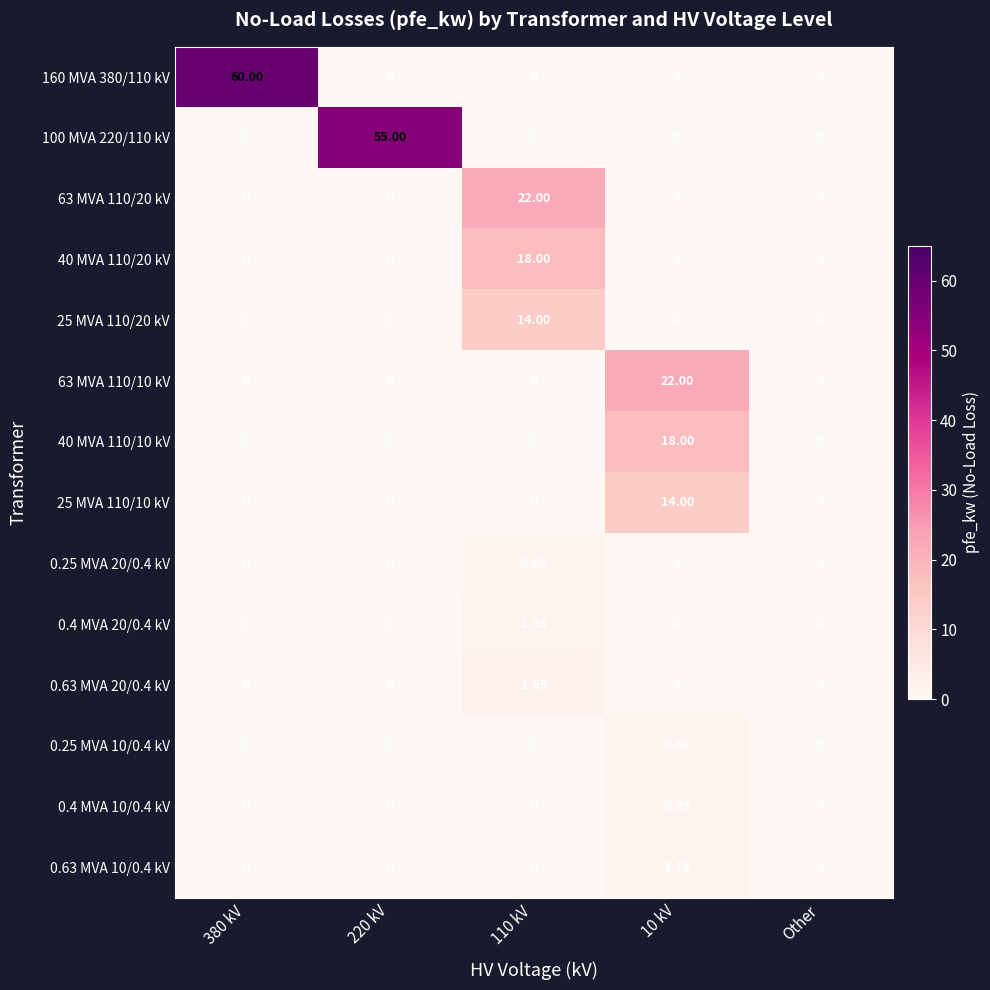

Reading right to left, list all the values displayed in this chart.

160 MVA 380/110 kV: Other=0.0	10 kV=0.0	110 kV=0.0	220 kV=0.0	380 kV=60.0
100 MVA 220/110 kV: Other=0.0	10 kV=0.0	110 kV=0.0	220 kV=55.0	380 kV=0.0
63 MVA 110/20 kV: Other=0.0	10 kV=0.0	110 kV=22.0	220 kV=0.0	380 kV=0.0
40 MVA 110/20 kV: Other=0.0	10 kV=0.0	110 kV=18.0	220 kV=0.0	380 kV=0.0
25 MVA 110/20 kV: Other=0.0	10 kV=0.0	110 kV=14.0	220 kV=0.0	380 kV=0.0
63 MVA 110/10 kV: Other=0.0	10 kV=22.0	110 kV=0.0	220 kV=0.0	380 kV=0.0
40 MVA 110/10 kV: Other=0.0	10 kV=18.0	110 kV=0.0	220 kV=0.0	380 kV=0.0
25 MVA 110/10 kV: Other=0.0	10 kV=14.0	110 kV=0.0	220 kV=0.0	380 kV=0.0
0.25 MVA 20/0.4 kV: Other=0.0	10 kV=0.0	110 kV=0.8	220 kV=0.0	380 kV=0.0
0.4 MVA 20/0.4 kV: Other=0.0	10 kV=0.0	110 kV=1.4	220 kV=0.0	380 kV=0.0
0.63 MVA 20/0.4 kV: Other=0.0	10 kV=0.0	110 kV=1.6	220 kV=0.0	380 kV=0.0
0.25 MVA 10/0.4 kV: Other=0.0	10 kV=0.6	110 kV=0.0	220 kV=0.0	380 kV=0.0
0.4 MVA 10/0.4 kV: Other=0.0	10 kV=0.9	110 kV=0.0	220 kV=0.0	380 kV=0.0
0.63 MVA 10/0.4 kV: Other=0.0	10 kV=1.2	110 kV=0.0	220 kV=0.0	380 kV=0.0